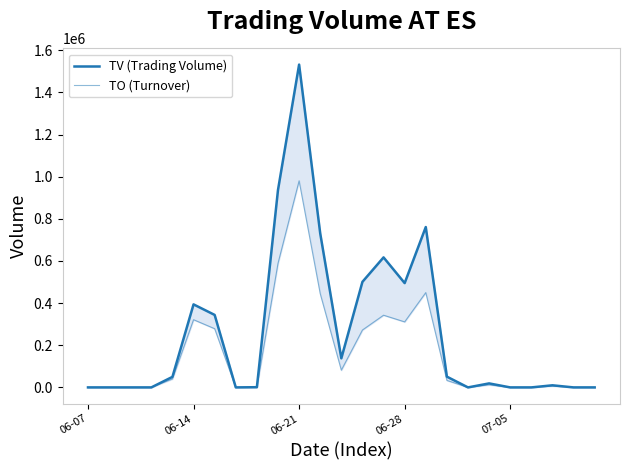

True or false: TO (Turnover) and TV (Trading Volume) intersect in this chart.

False